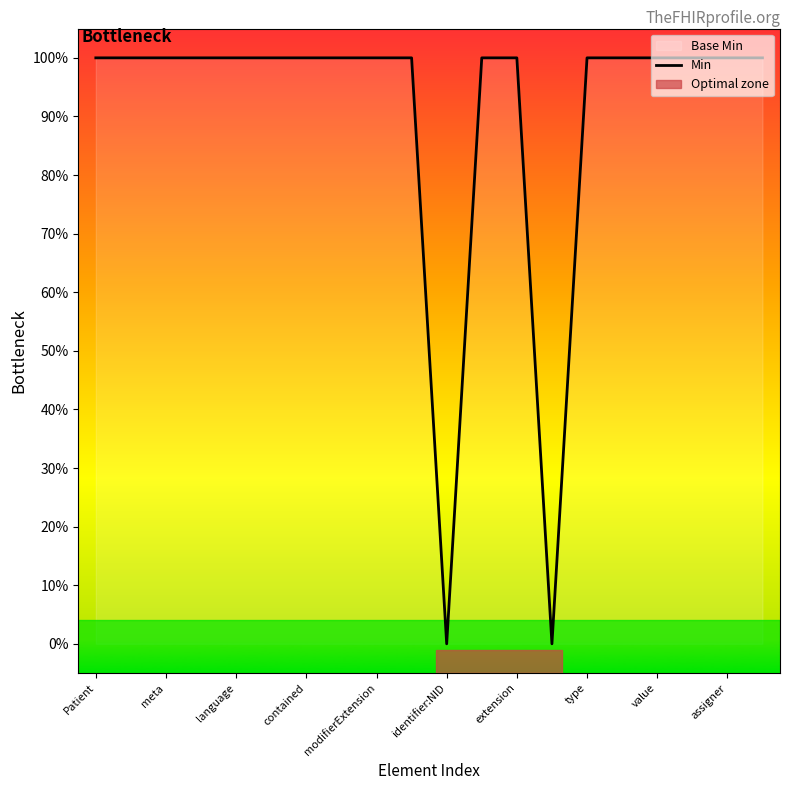

Does the chart display data point markers on the line(s)?

No